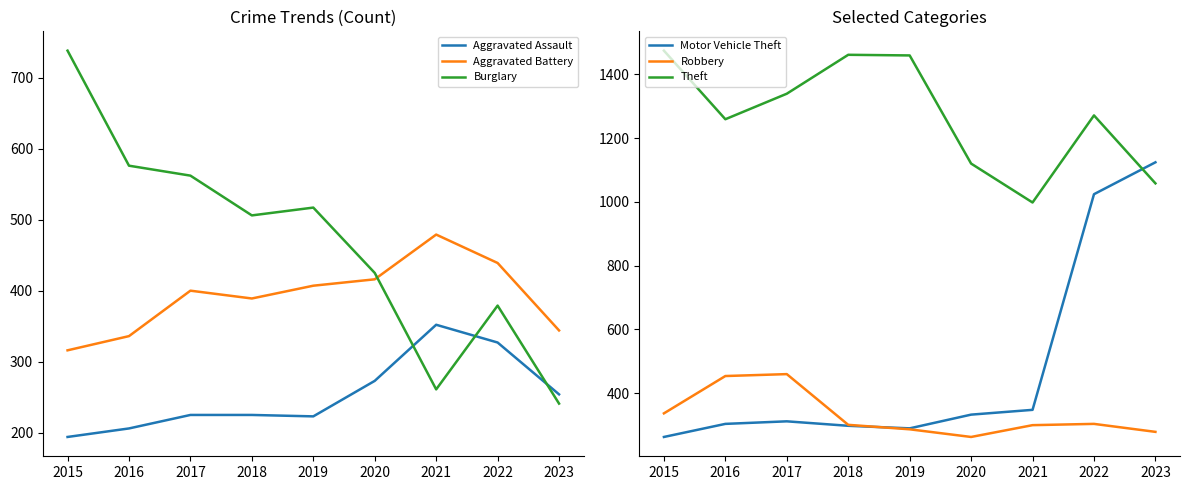

What is the total value across all series at 2015?

3322